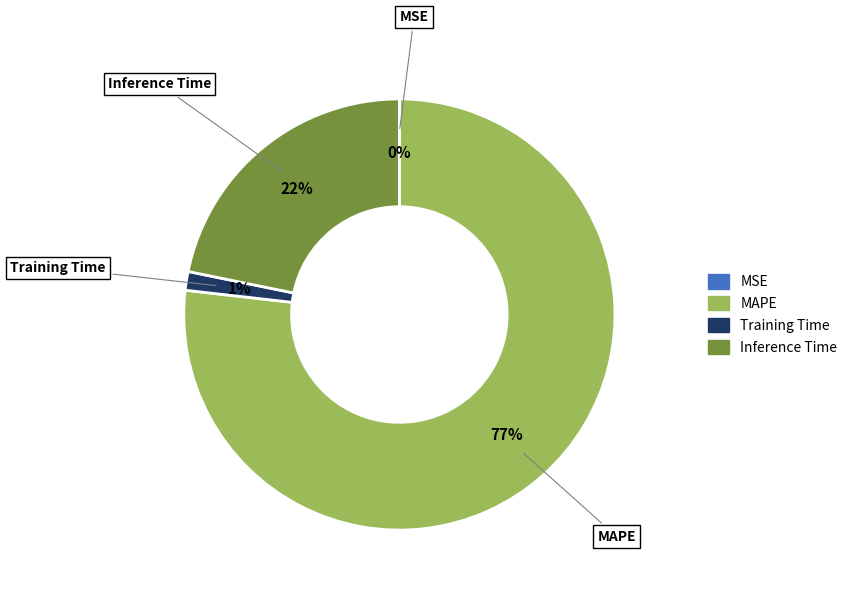

Is it true that Inference Time is 11% of the pie?

False